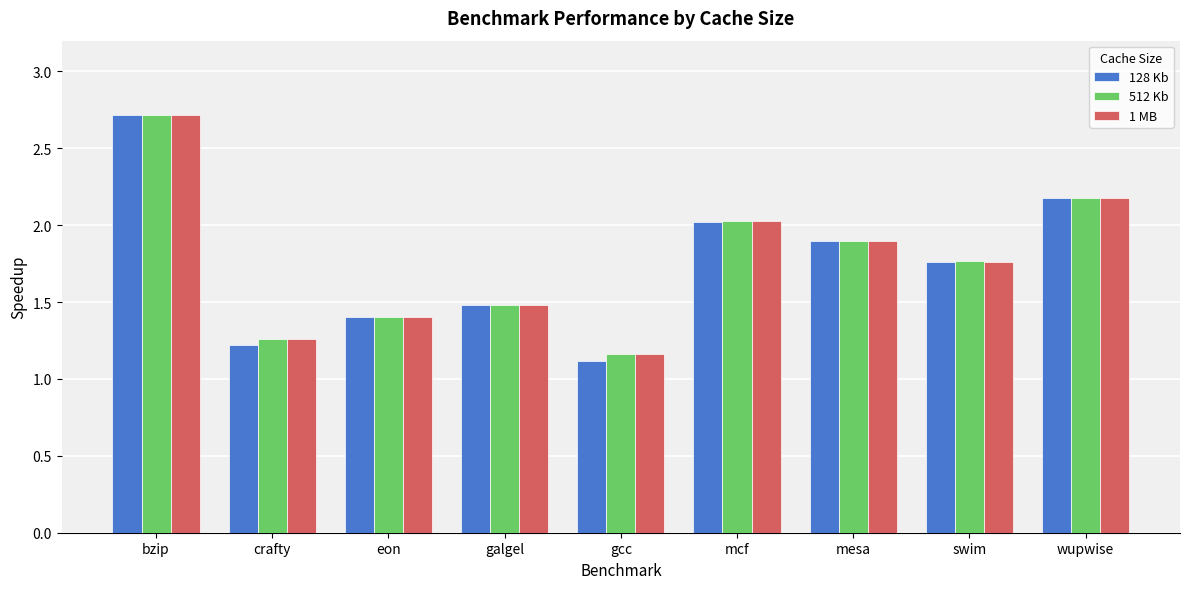

Are the bars grouped side by side (vs. stacked)?

Yes